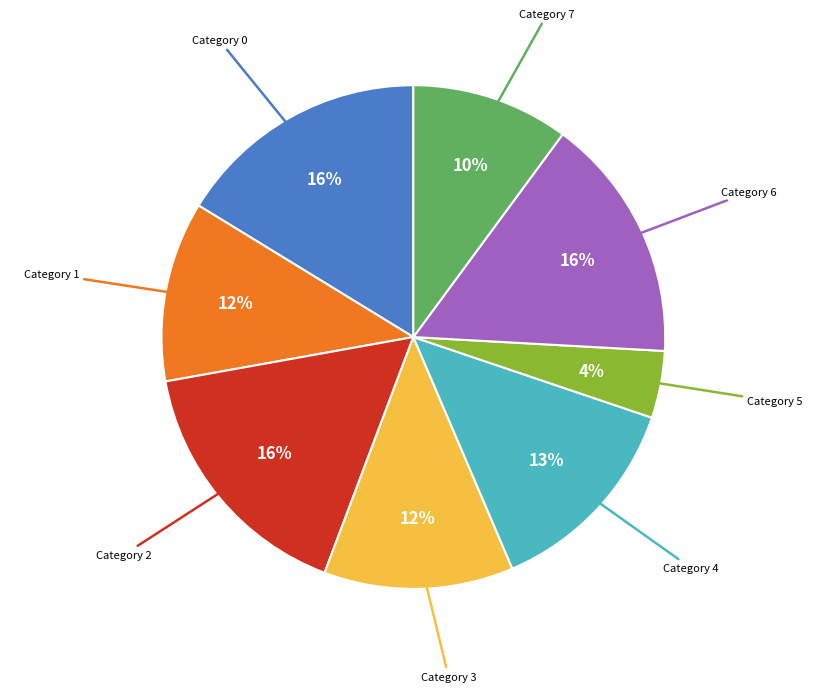

Is there any slice that represents more than half of the pie?

No